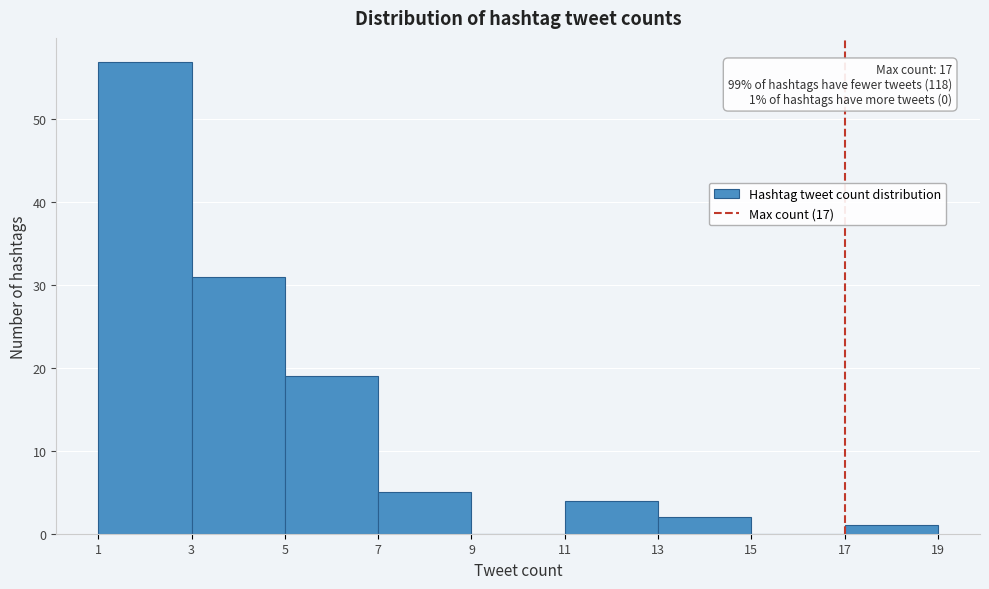

Over which range of the x-axis is the bar tallest?

1 to 3